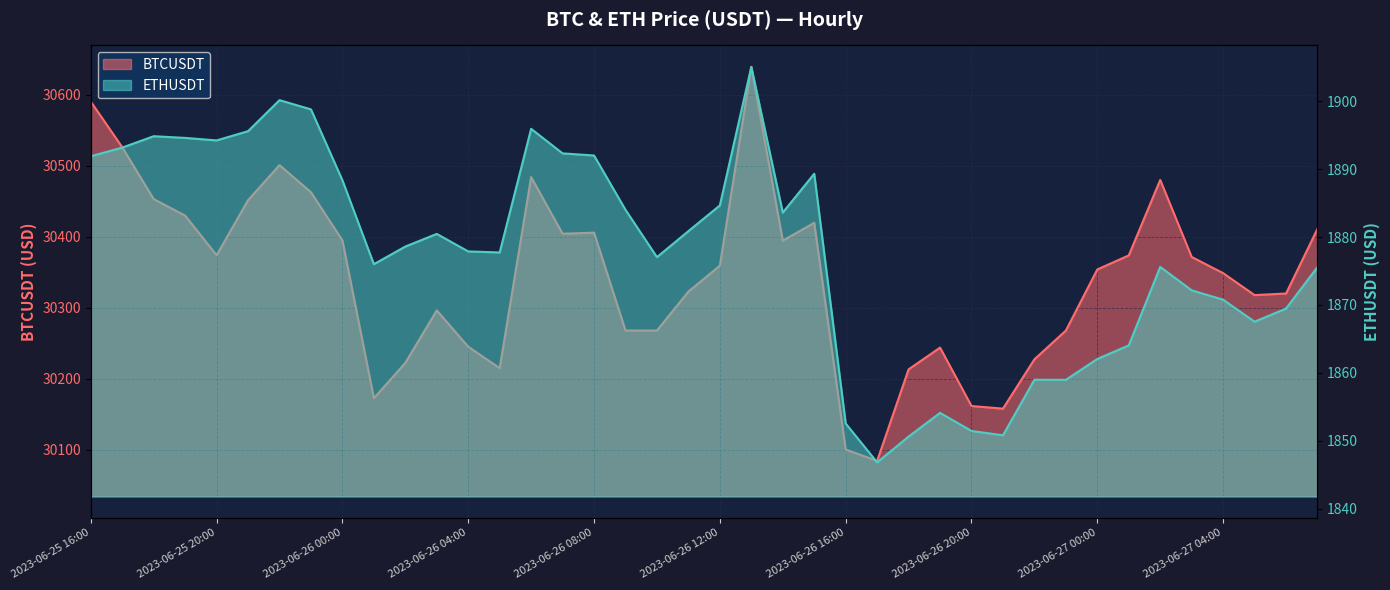

Reading left to right, list all the values displayed in this chart.

BTCUSDT: 2023-06-25 16:00=30590.3	2023-06-25 17:00=30526.0	2023-06-25 18:00=30453.0	2023-06-25 19:00=30429.8	2023-06-25 20:00=30374.0	2023-06-25 21:00=30451.5	2023-06-25 22:00=30500.9	2023-06-25 23:00=30462.7	2023-06-26 00:00=30394.9	2023-06-26 01:00=30172.7	2023-06-26 02:00=30222.5	2023-06-26 03:00=30296.4	2023-06-26 04:00=30245.2	2023-06-26 05:00=30215.0	2023-06-26 06:00=30484.0	2023-06-26 07:00=30404.3	2023-06-26 08:00=30405.8	2023-06-26 09:00=30268.0	2023-06-26 10:00=30268.0	2023-06-26 11:00=30322.9	2023-06-26 12:00=30359.3	2023-06-26 13:00=30639.1	2023-06-26 14:00=30394.6	2023-06-26 15:00=30419.6	2023-06-26 16:00=30100.5	2023-06-26 17:00=30084.6	2023-06-26 18:00=30213.4	2023-06-26 19:00=30244.0	2023-06-26 20:00=30161.8	2023-06-26 21:00=30158.1	2023-06-26 22:00=30227.5	2023-06-26 23:00=30268.0	2023-06-27 00:00=30354.0	2023-06-27 01:00=30373.8	2023-06-27 02:00=30480.1	2023-06-27 03:00=30371.6	2023-06-27 04:00=30348.8	2023-06-27 05:00=30317.9	2023-06-27 06:00=30320.1	2023-06-27 07:00=30411.2
ETHUSDT: 2023-06-25 16:00=1891.9	2023-06-25 17:00=1893.2	2023-06-25 18:00=1894.8	2023-06-25 19:00=1894.6	2023-06-25 20:00=1894.2	2023-06-25 21:00=1895.6	2023-06-25 22:00=1900.2	2023-06-25 23:00=1898.8	2023-06-26 00:00=1888.4	2023-06-26 01:00=1876.0	2023-06-26 02:00=1878.6	2023-06-26 03:00=1880.5	2023-06-26 04:00=1877.9	2023-06-26 05:00=1877.7	2023-06-26 06:00=1895.9	2023-06-26 07:00=1892.3	2023-06-26 08:00=1892.0	2023-06-26 09:00=1884.0	2023-06-26 10:00=1877.0	2023-06-26 11:00=1880.9	2023-06-26 12:00=1884.7	2023-06-26 13:00=1905.1	2023-06-26 14:00=1883.6	2023-06-26 15:00=1889.3	2023-06-26 16:00=1852.5	2023-06-26 17:00=1846.8	2023-06-26 18:00=1850.6	2023-06-26 19:00=1854.1	2023-06-26 20:00=1851.4	2023-06-26 21:00=1850.8	2023-06-26 22:00=1859.0	2023-06-26 23:00=1859.0	2023-06-27 00:00=1862.0	2023-06-27 01:00=1864.0	2023-06-27 02:00=1875.6	2023-06-27 03:00=1872.2	2023-06-27 04:00=1870.8	2023-06-27 05:00=1867.5	2023-06-27 06:00=1869.5	2023-06-27 07:00=1875.6